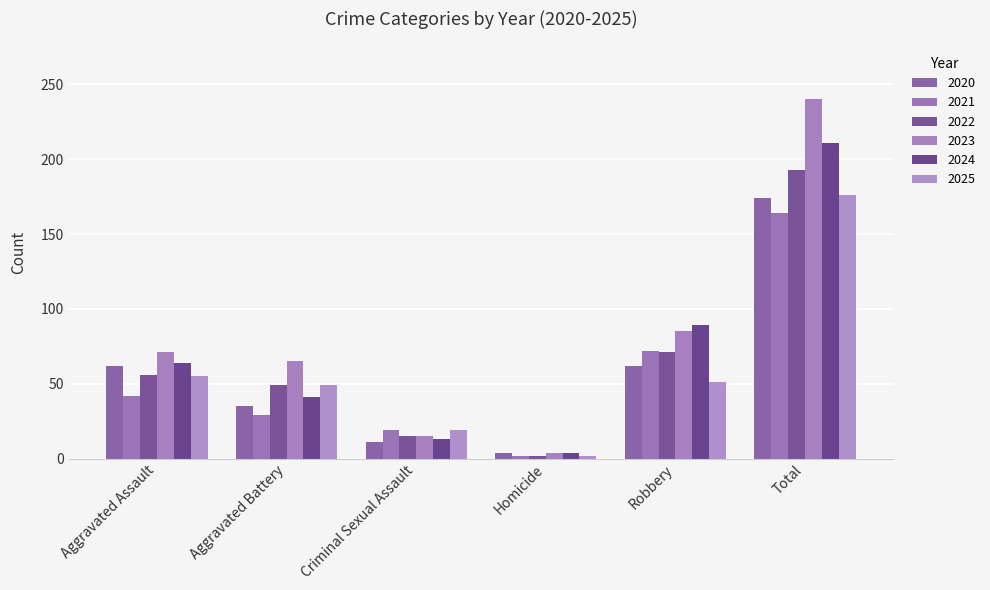

What is the sum of the 2024 values at Total and Aggravated Assault?

275